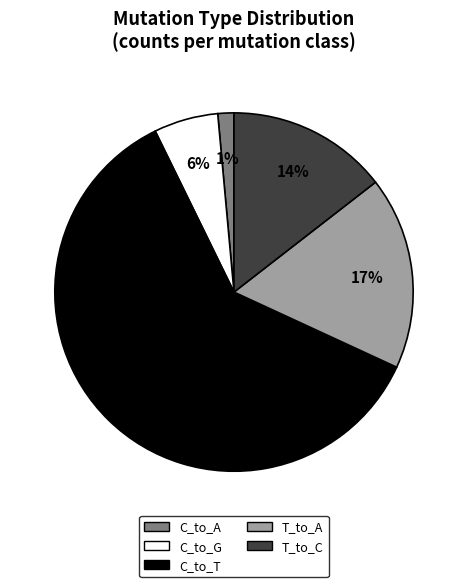

Is there any slice that represents more than half of the pie?

Yes